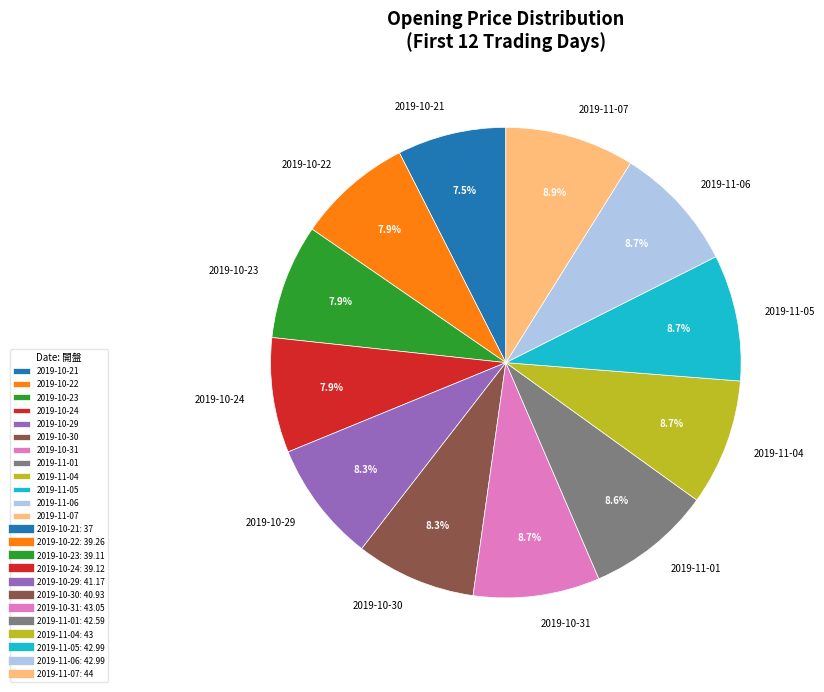

Is there any slice that represents more than half of the pie?

No